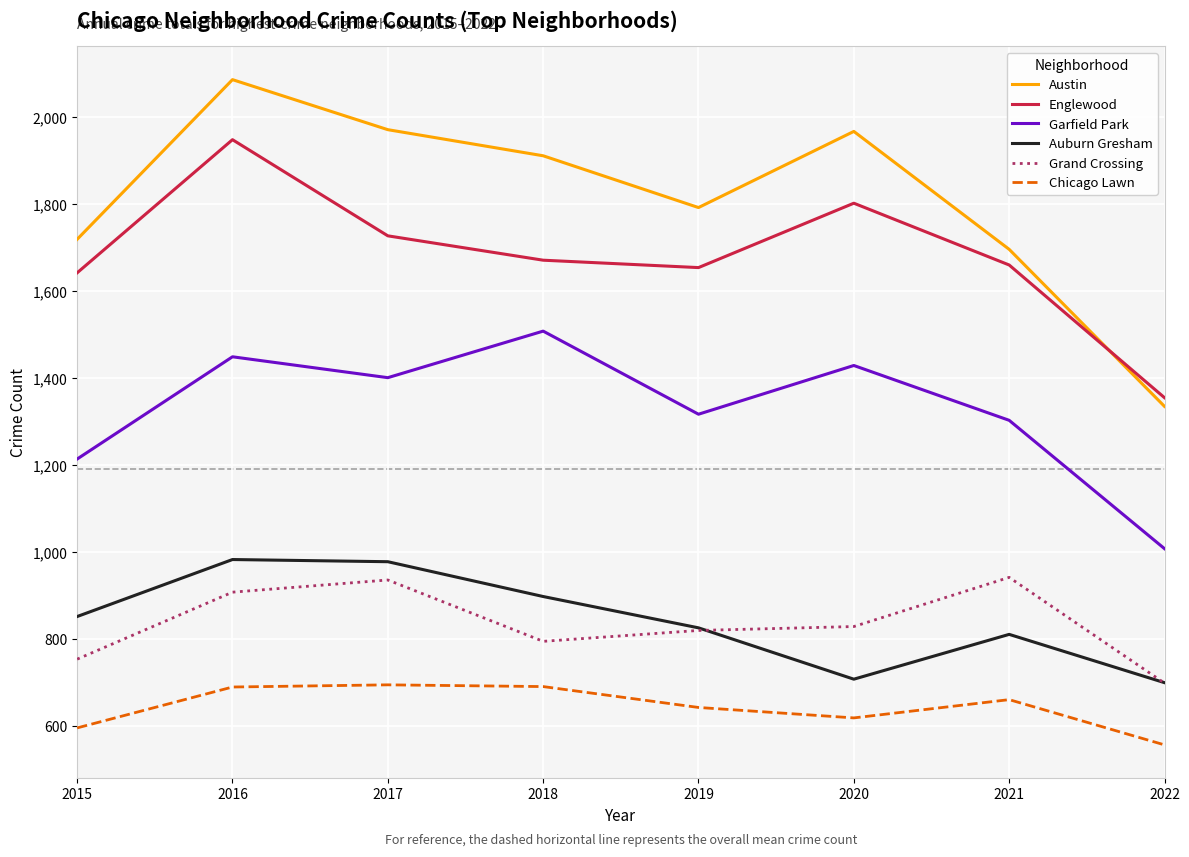

What is the greatest value displayed?

2086